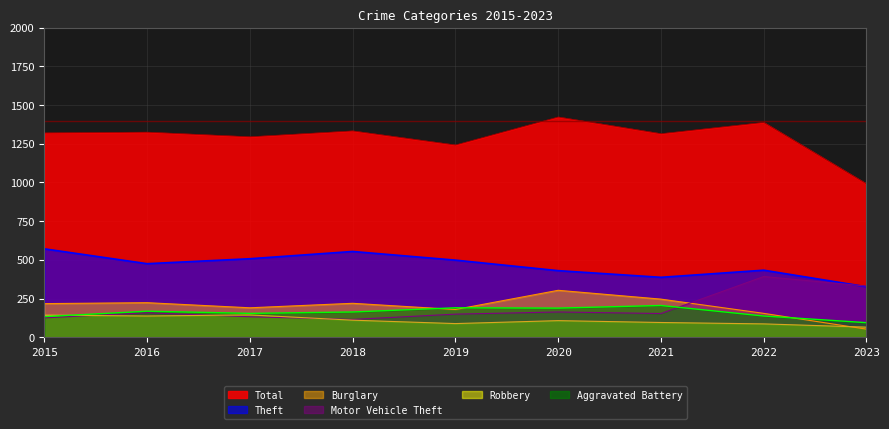

Where is the first local maximum for Aggravated Battery?

2016